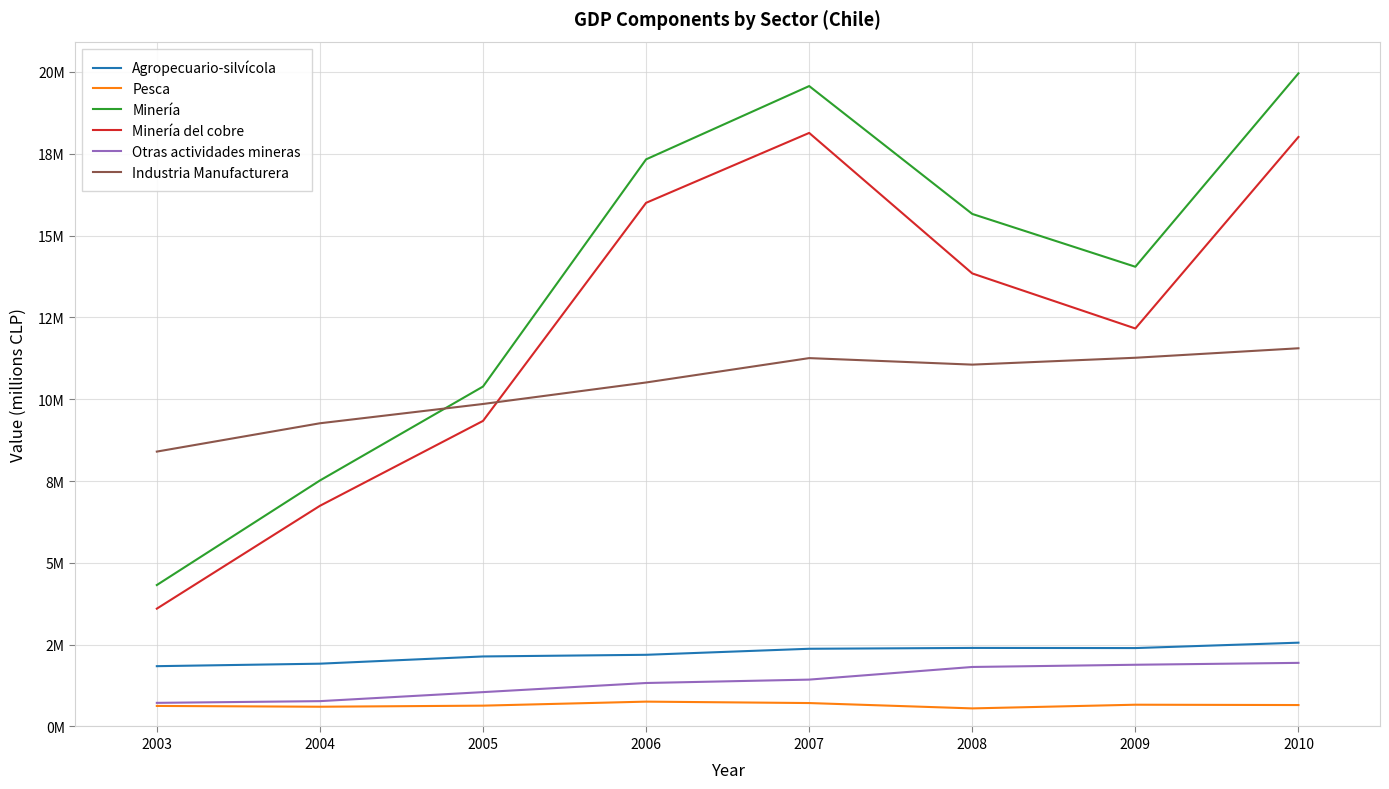

What are all the series names shown in the legend?

Agropecuario-silvícola, Pesca, Minería, Minería del cobre, Otras actividades mineras, Industria Manufacturera